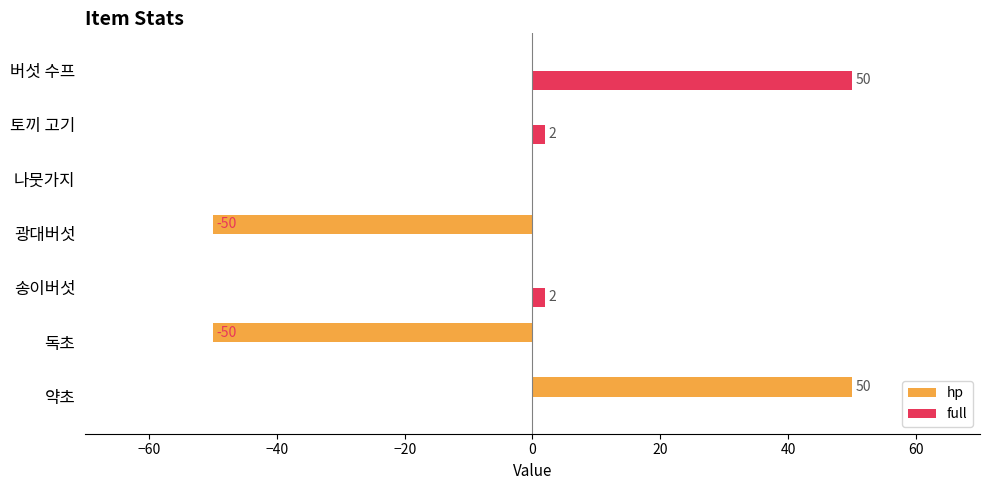

Is it true that hp equals 0 at 송이버섯?

True